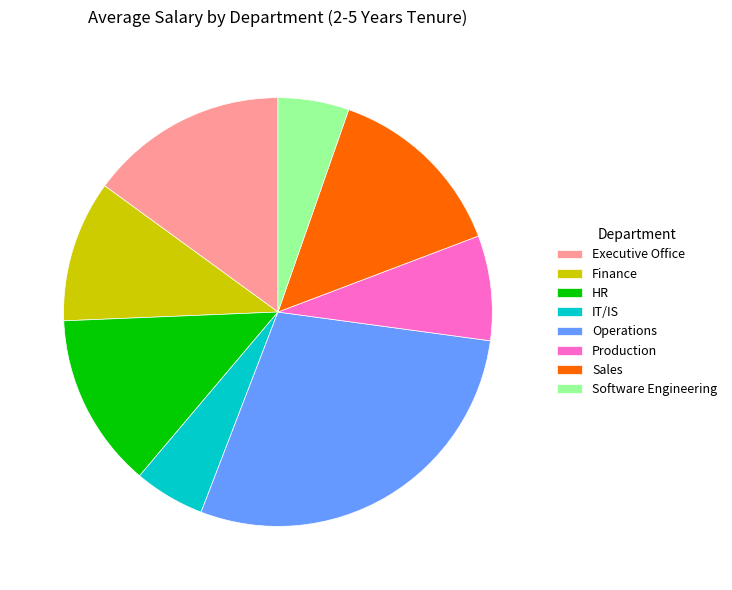

The Software Engineering slice represents 16% of the pie. True or false?

False